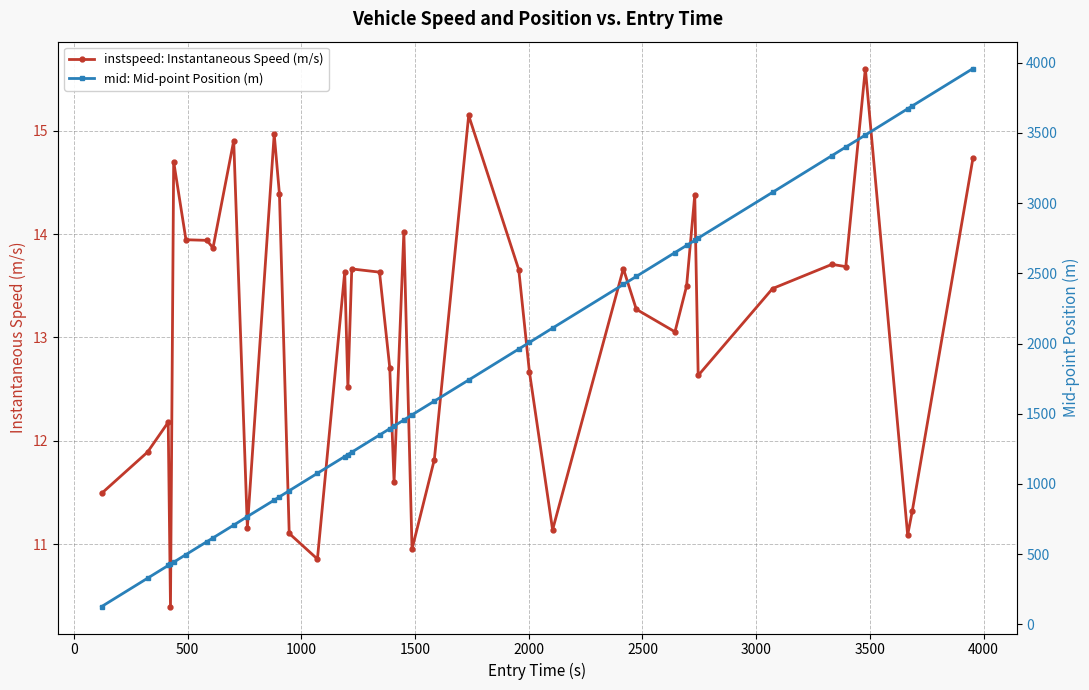

True or false: instspeed: Instantaneous Speed (m/s) has more than 0 points higher than both neighbors.

True